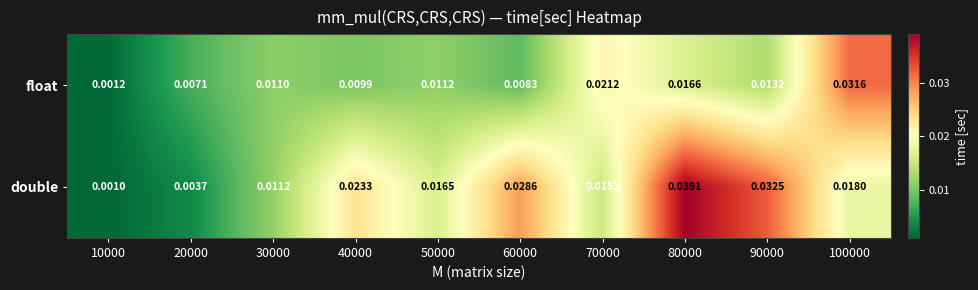

Which series has the largest total across all categories?

double